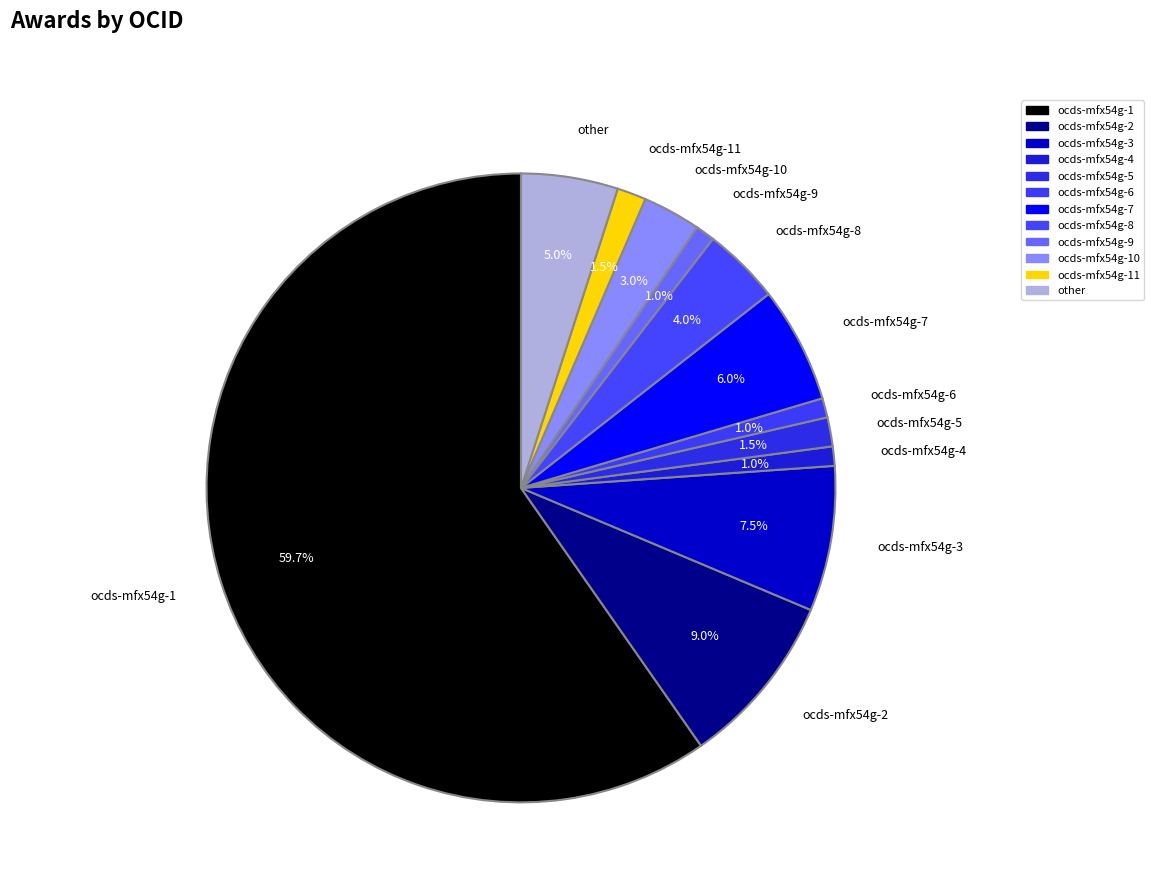

Count the number of slices in the pie.

12